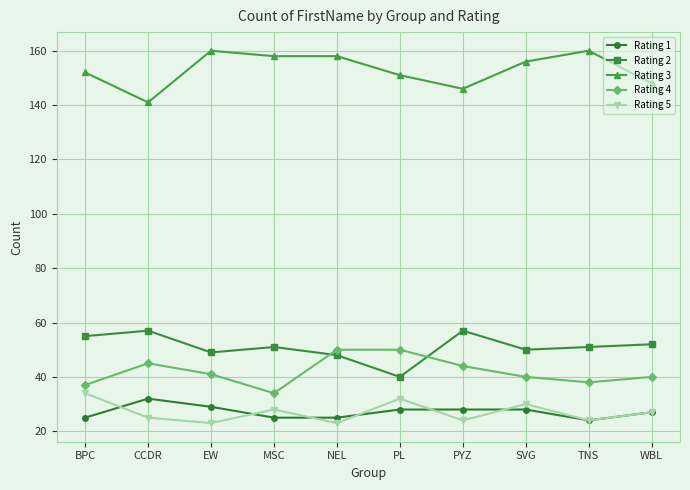

What is the difference between the second highest and second lowest values in the Rating 4 series?

13